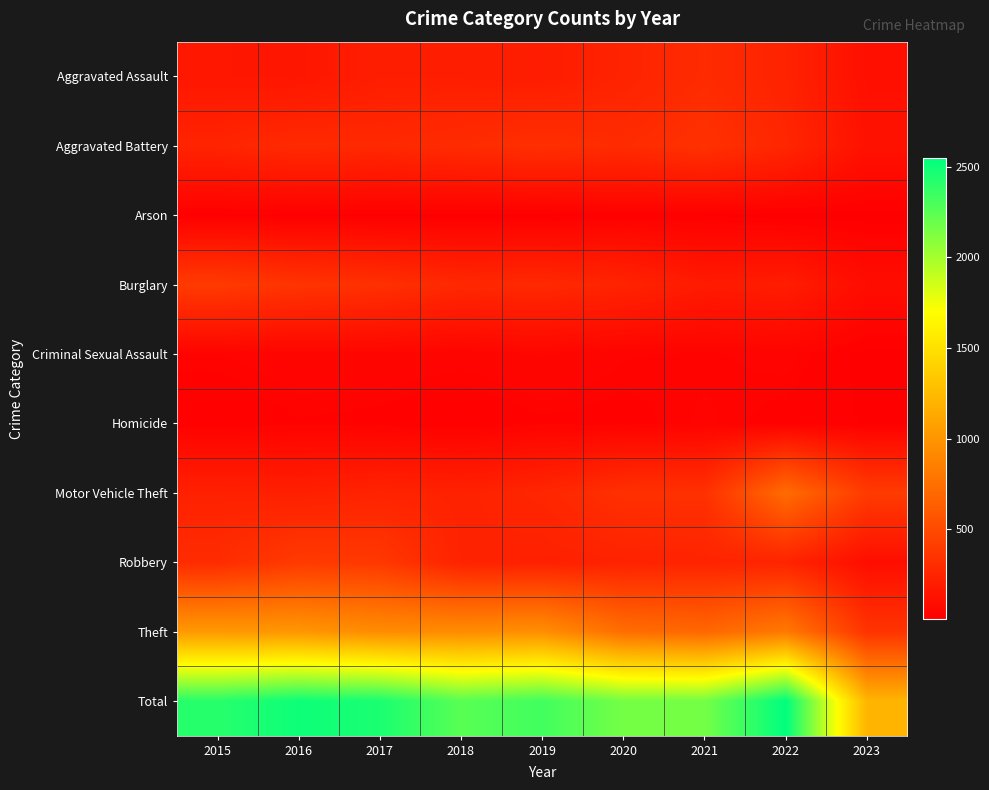

How many data points does each series have?

9